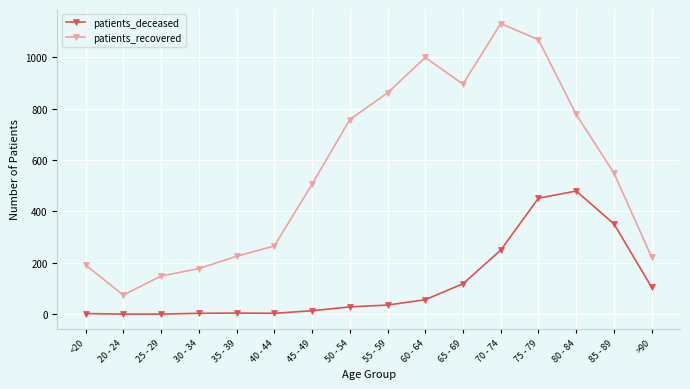

The value of patients_recovered at 45 - 49 is 505. True or false?

True